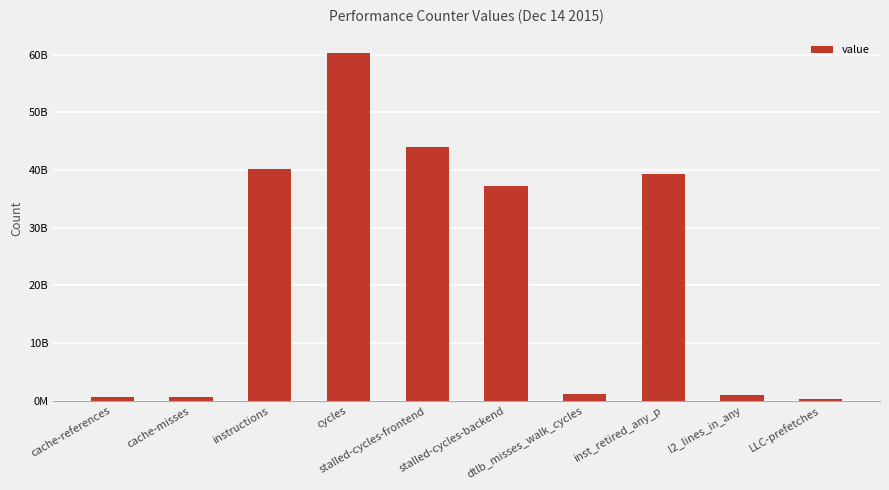

What value does the data have at stalled-cycles-backend, to the nearest 100?

37270972000